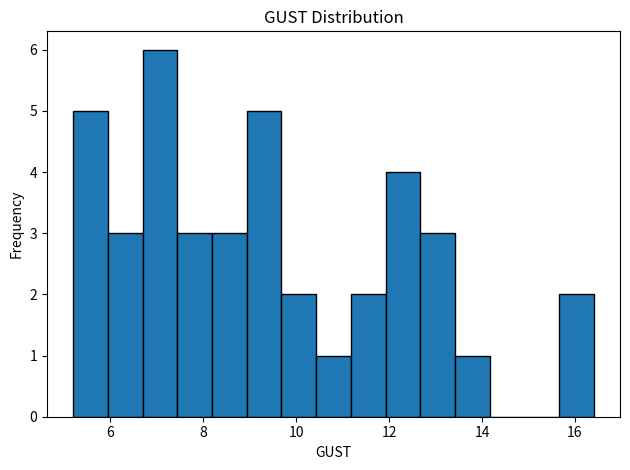

Around what value on the x-axis is the tallest bar? Give the approximate position of its centre, as read against the axis.

7.0